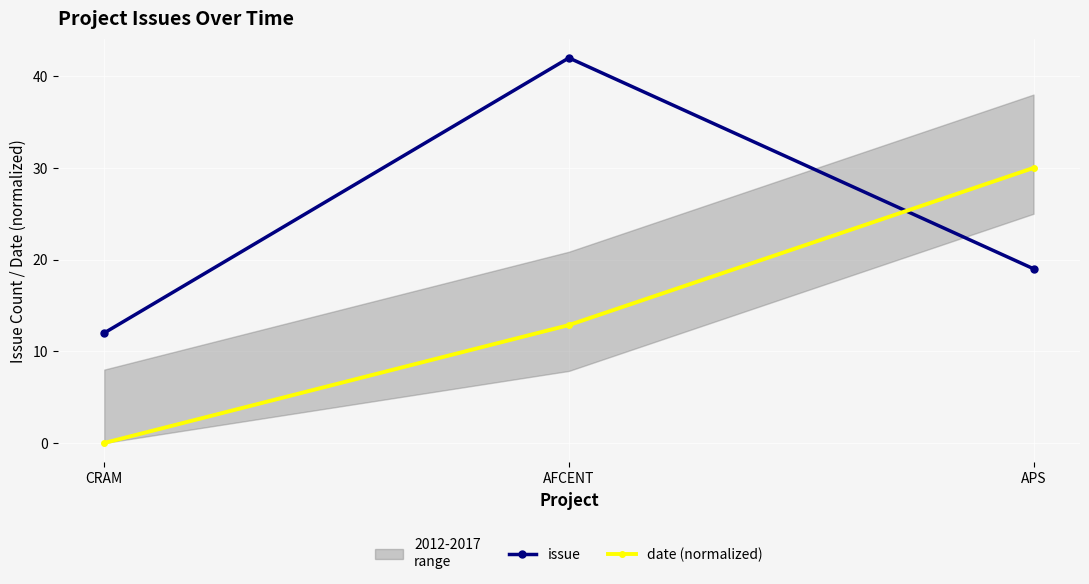

Rank the categories by date (normalized) value from highest to lowest.

APS, AFCENT, CRAM